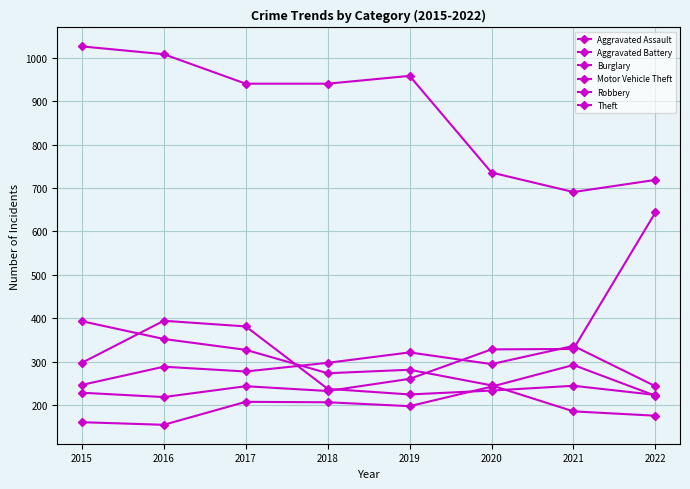

Reading left to right, transcribe all the data shown in this chart.

Aggravated Assault: 160	154	207	206	197	242	292	221
Aggravated Battery: 246	288	277	297	321	294	336	243
Burglary: 393	352	327	273	281	245	185	175
Motor Vehicle Theft: 228	218	243	232	260	328	329	644
Robbery: 297	394	381	237	224	233	244	223
Theft: 1027	1009	941	941	959	736	691	719